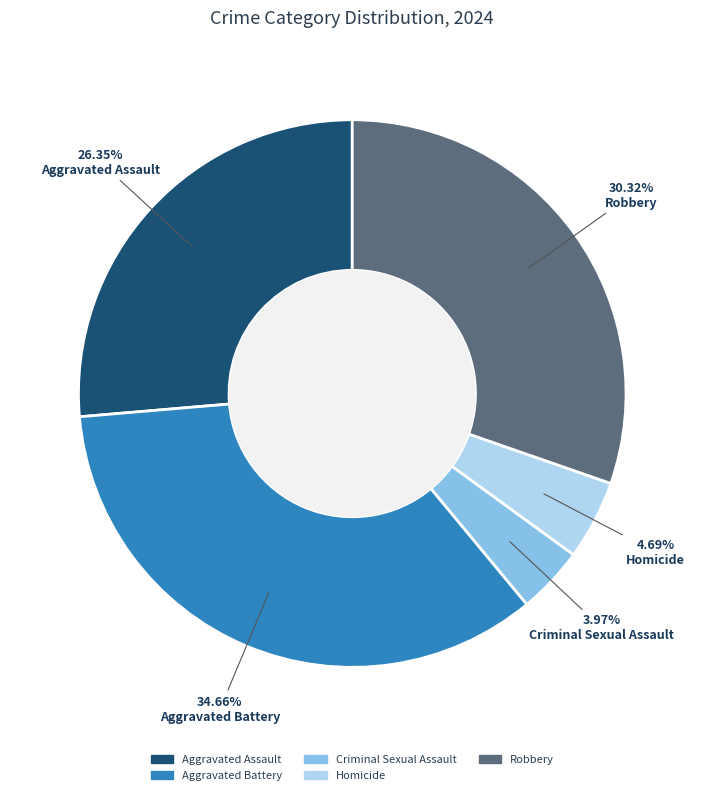

The Aggravated Assault slice represents 26% of the pie. True or false?

True